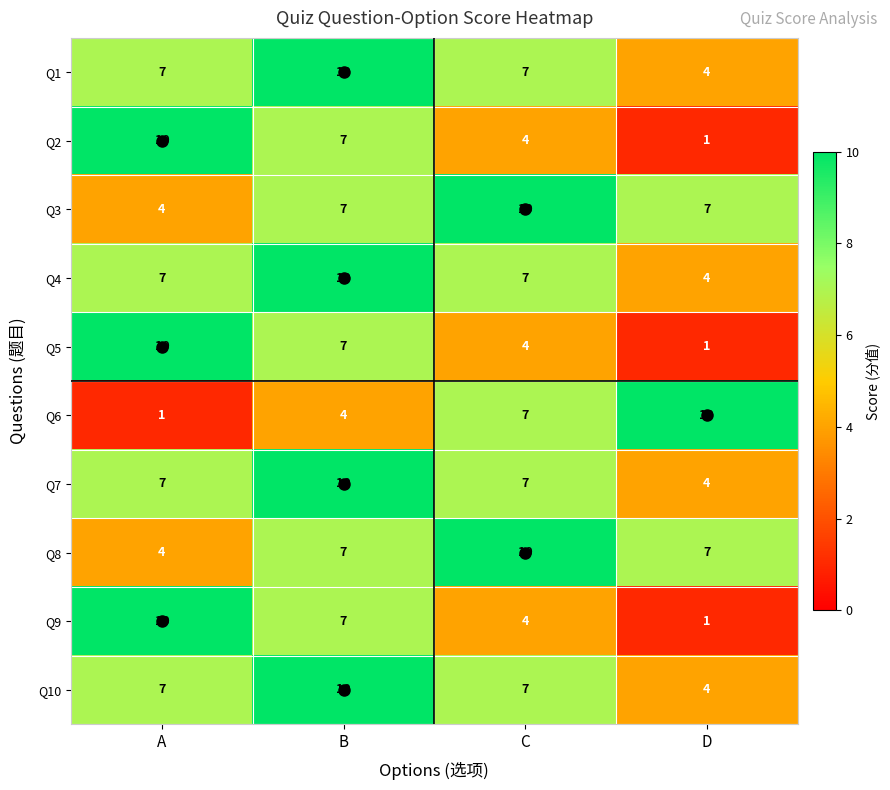

What is the maximum value shown in the chart?

10